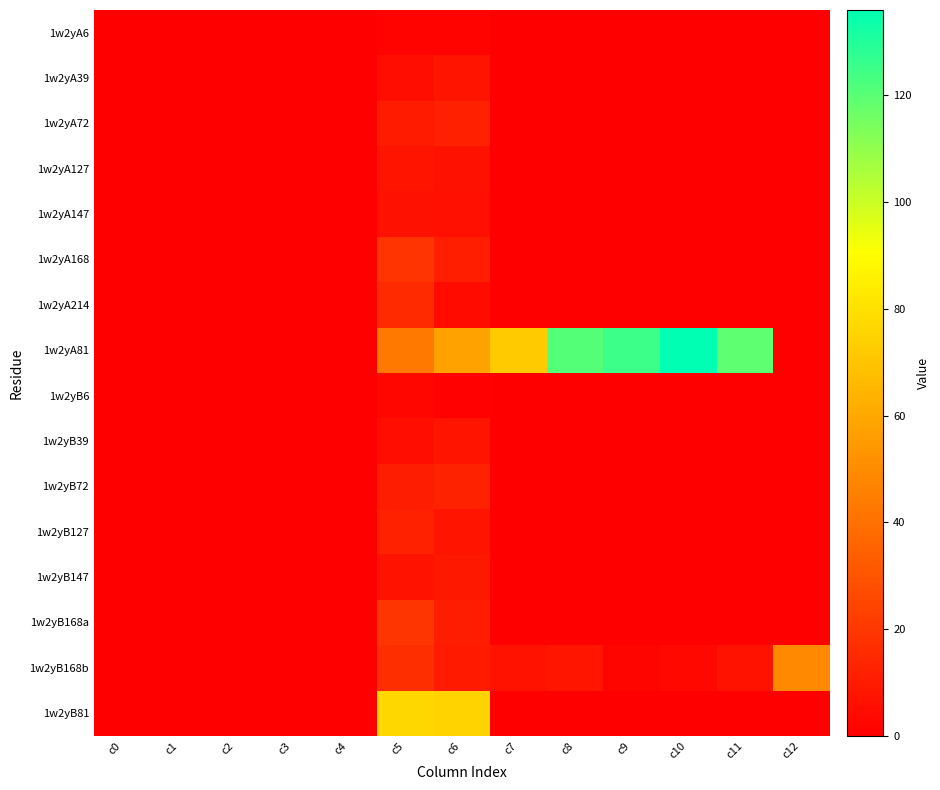

At how many categories does at least one series exceed 68?

7